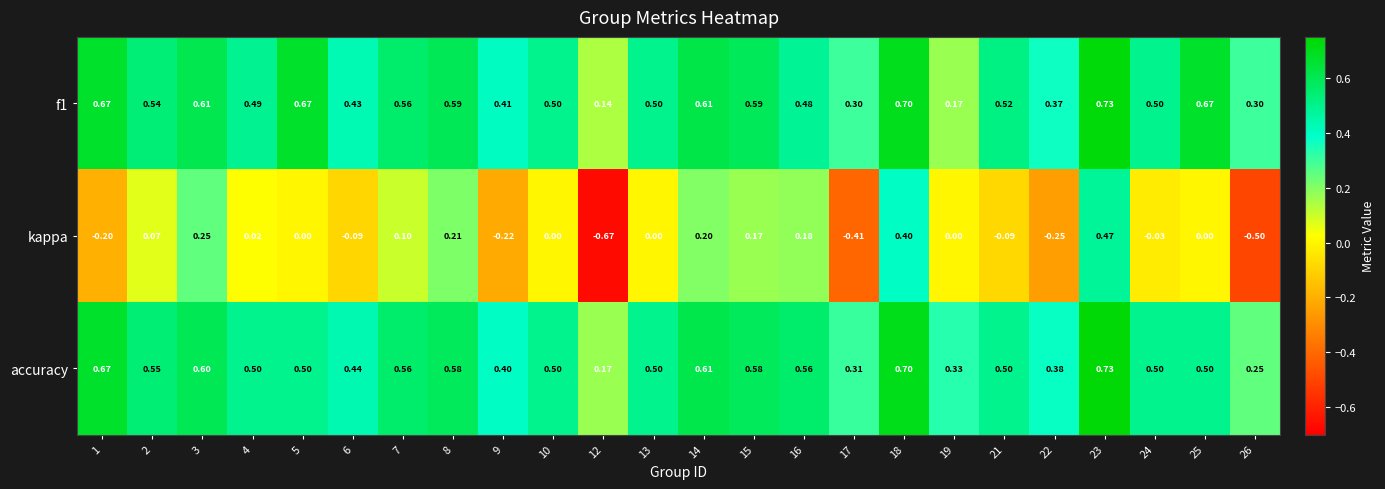

Which series has the largest total across all categories?

f1